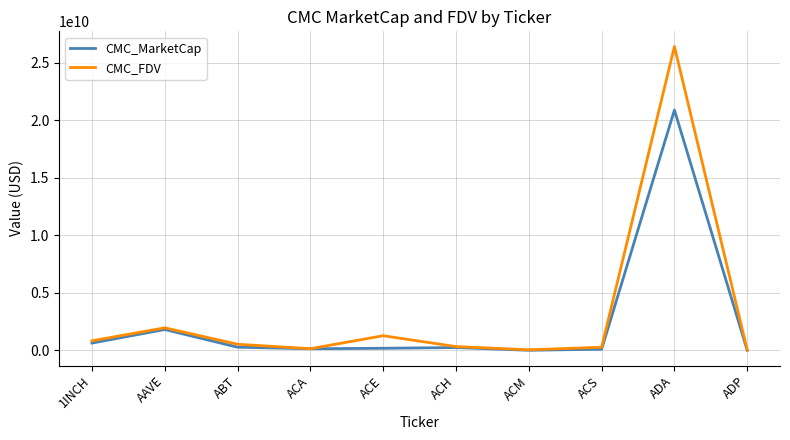

Is this an area chart (filled region under the line)?

No